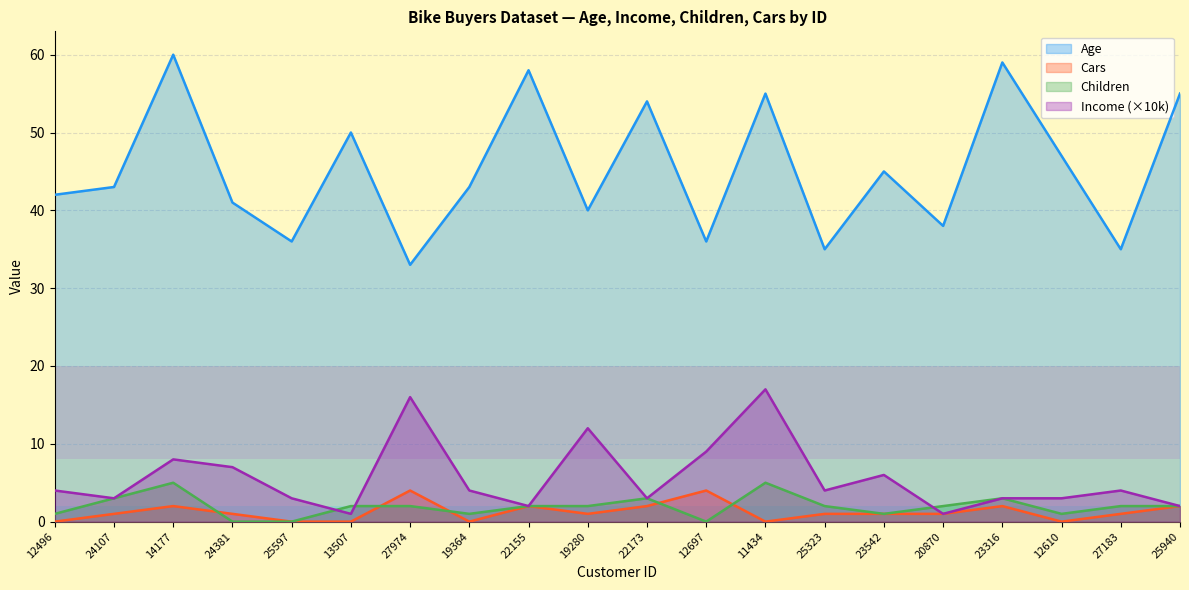

What is the label of the 10th point from the right?

22173